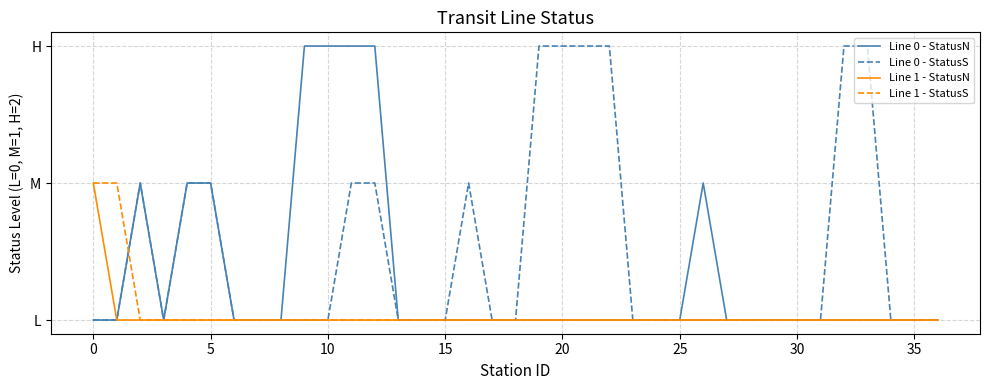

True or false: Line 0 - StatusN and Line 0 - StatusS intersect in this chart.

False